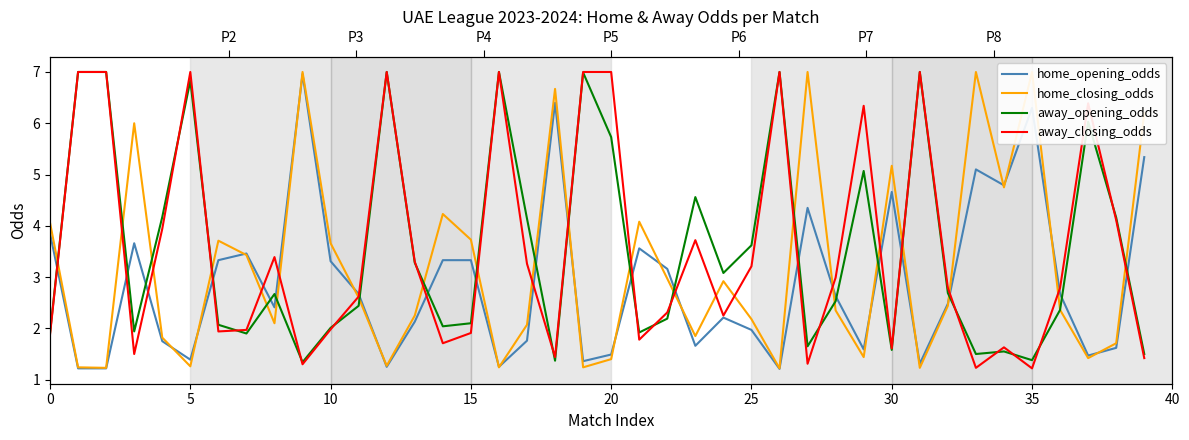

Which series has the largest range (max minus min)?

home_closing_odds